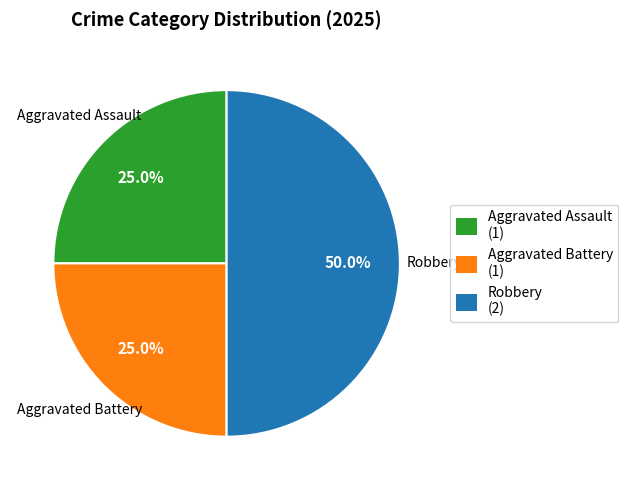

Does Aggravated Assault account for over 50% of the chart?

No